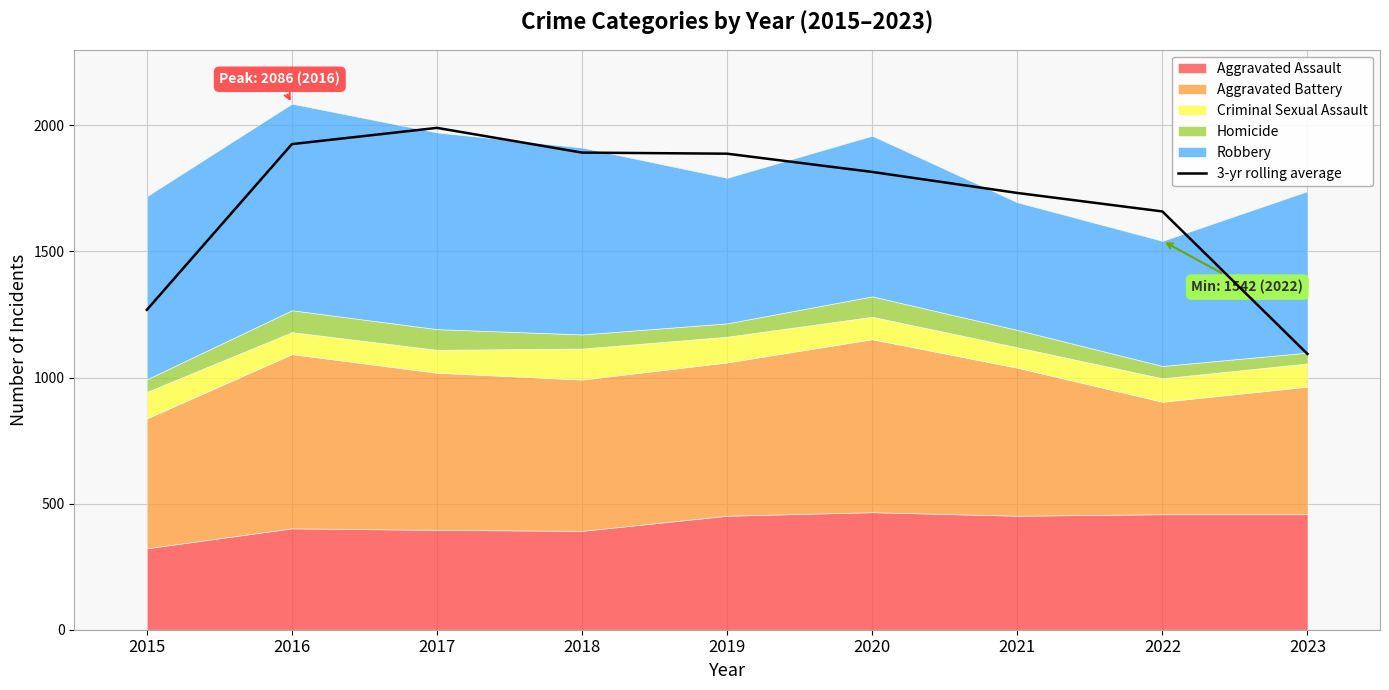

What is the approximate value at 2023?

1093.7